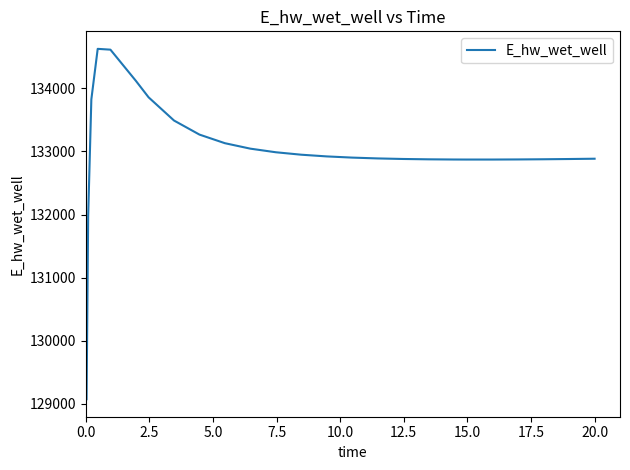

What is the difference between the maximum and minimum values?

5557.3